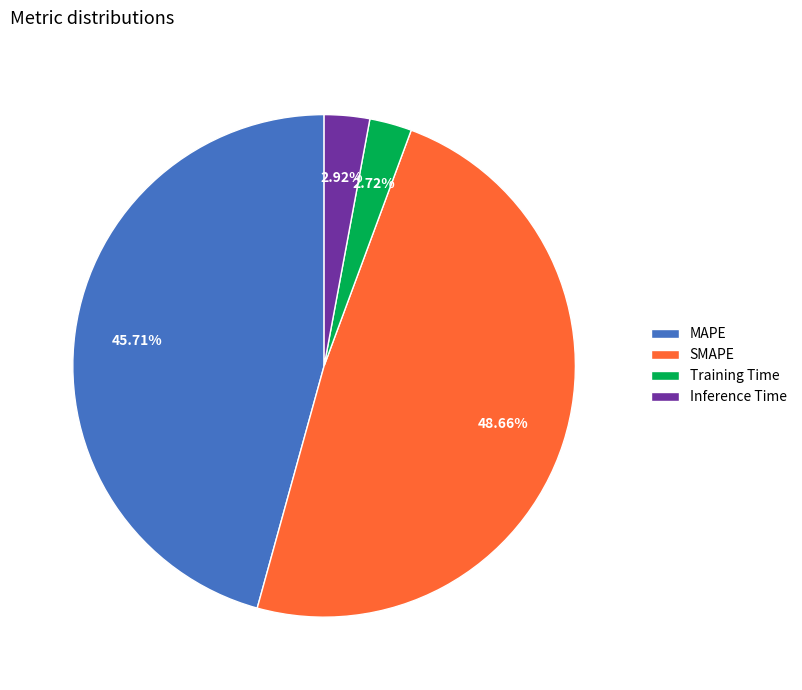

True or false: MAPE accounts for 46% of the total.

True